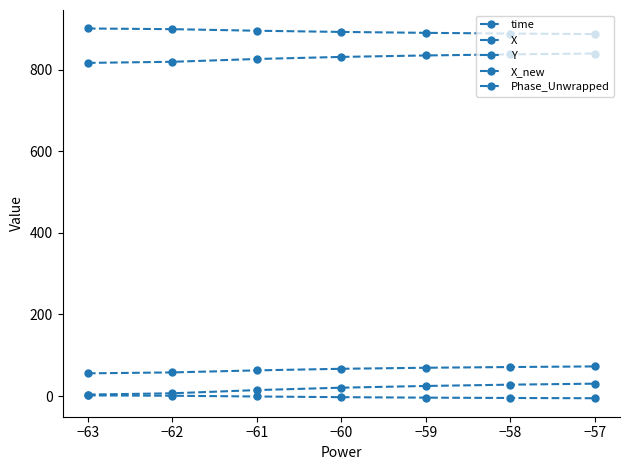

How many lines are shown in the chart?

5